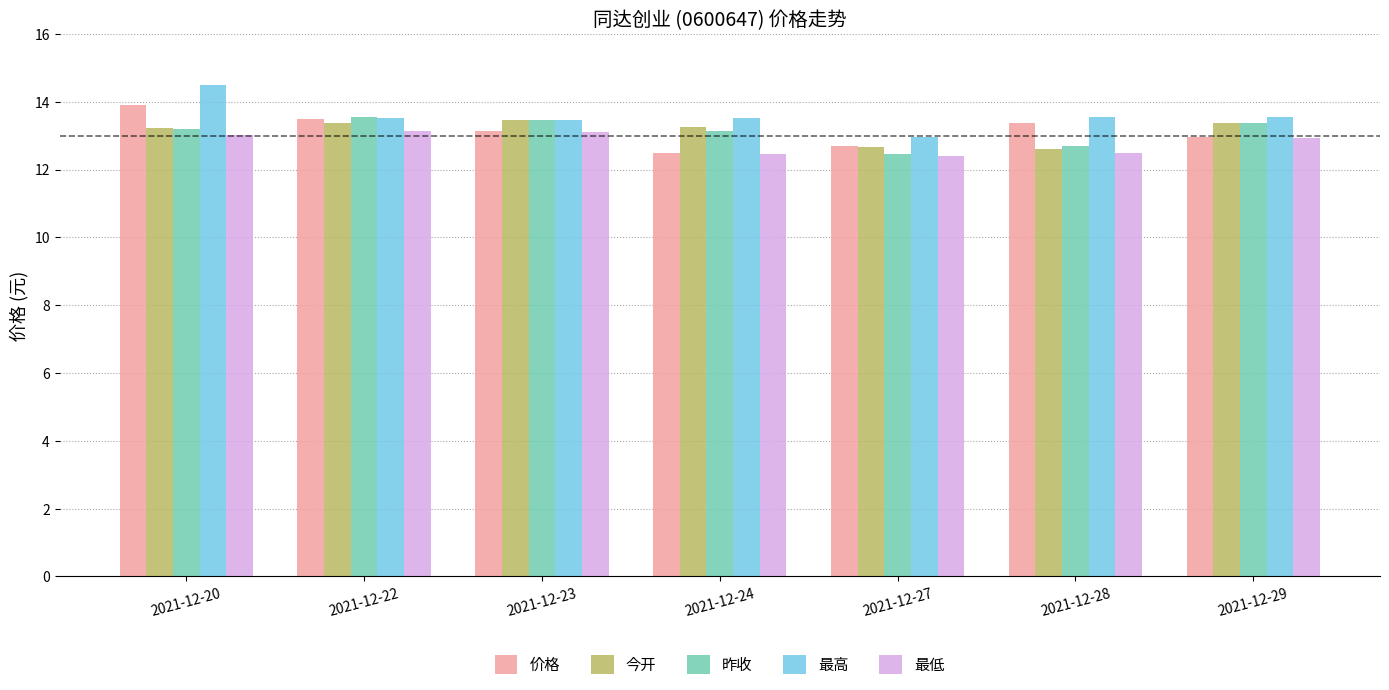

What is the sum of all 昨收 values?

91.9